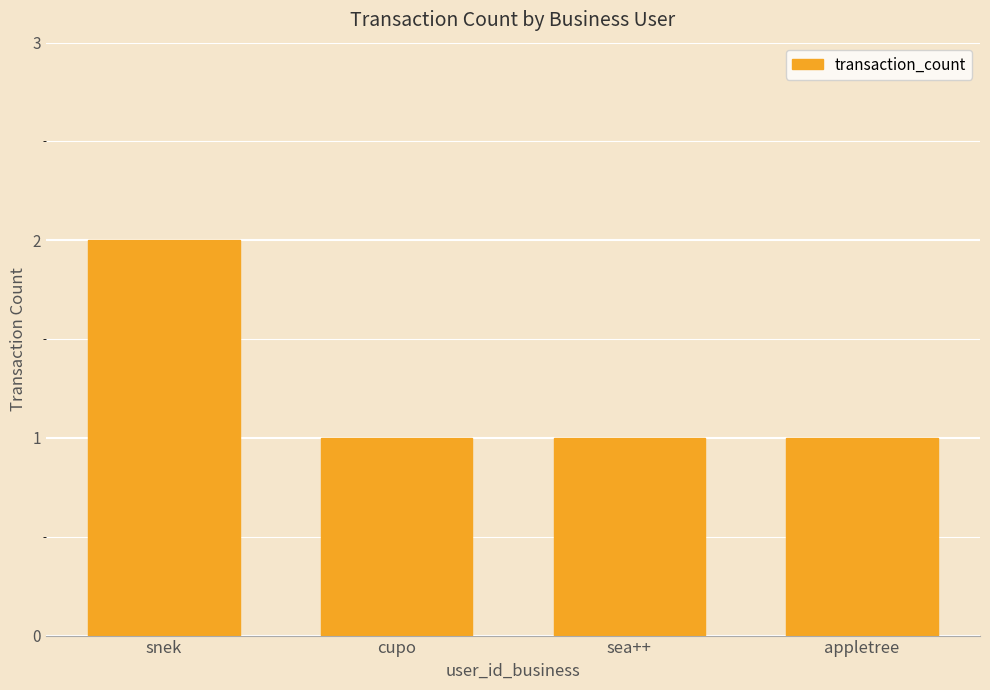

Are the bars grouped side by side (vs. stacked)?

No